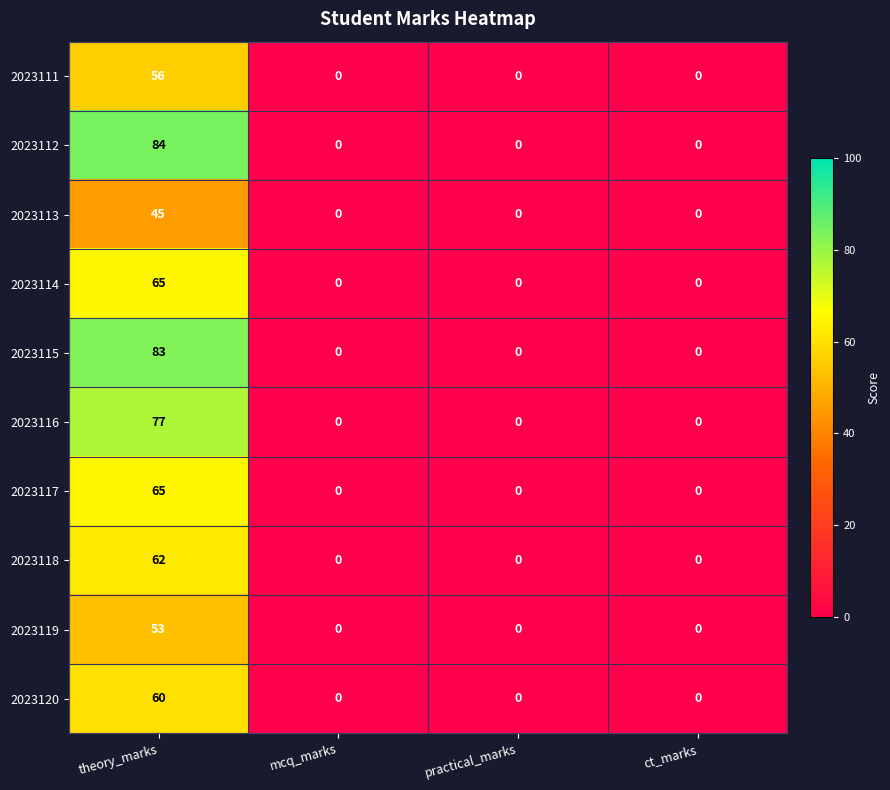

True or false: 2023114 has a value of 34 at practical_marks.

False